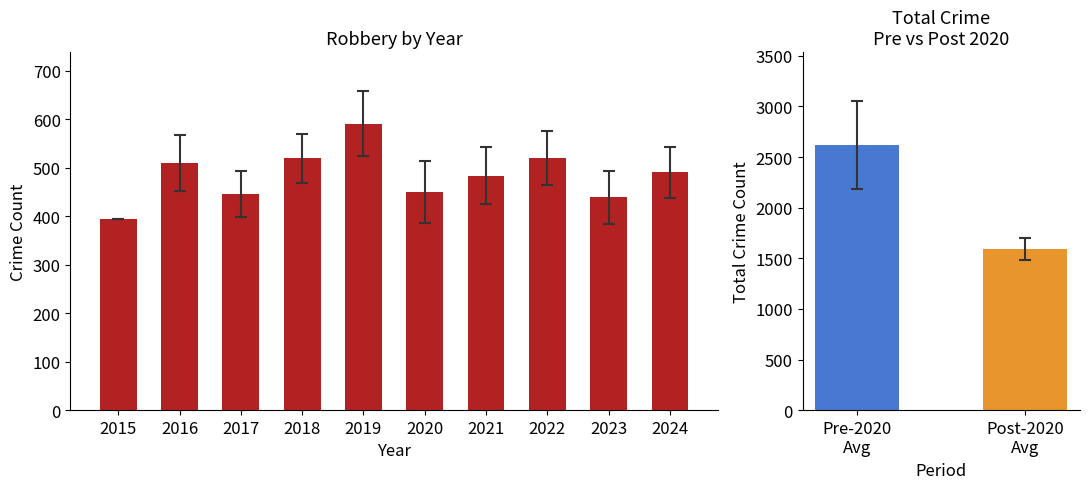

At which label does the data first exceed 491?

2016